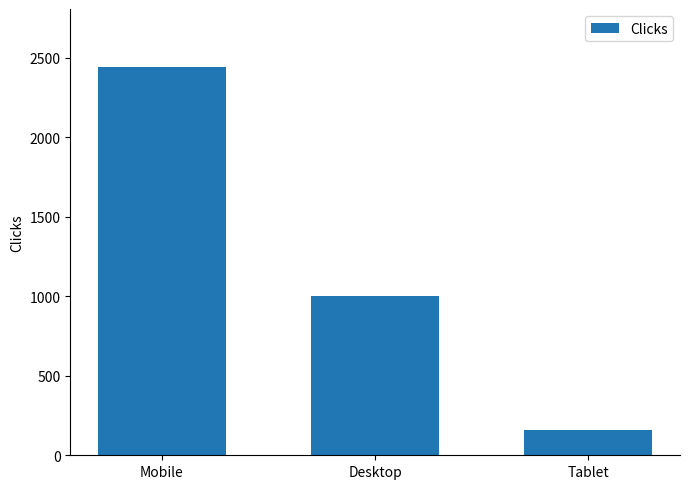

Does the chart contain any negative values?

No